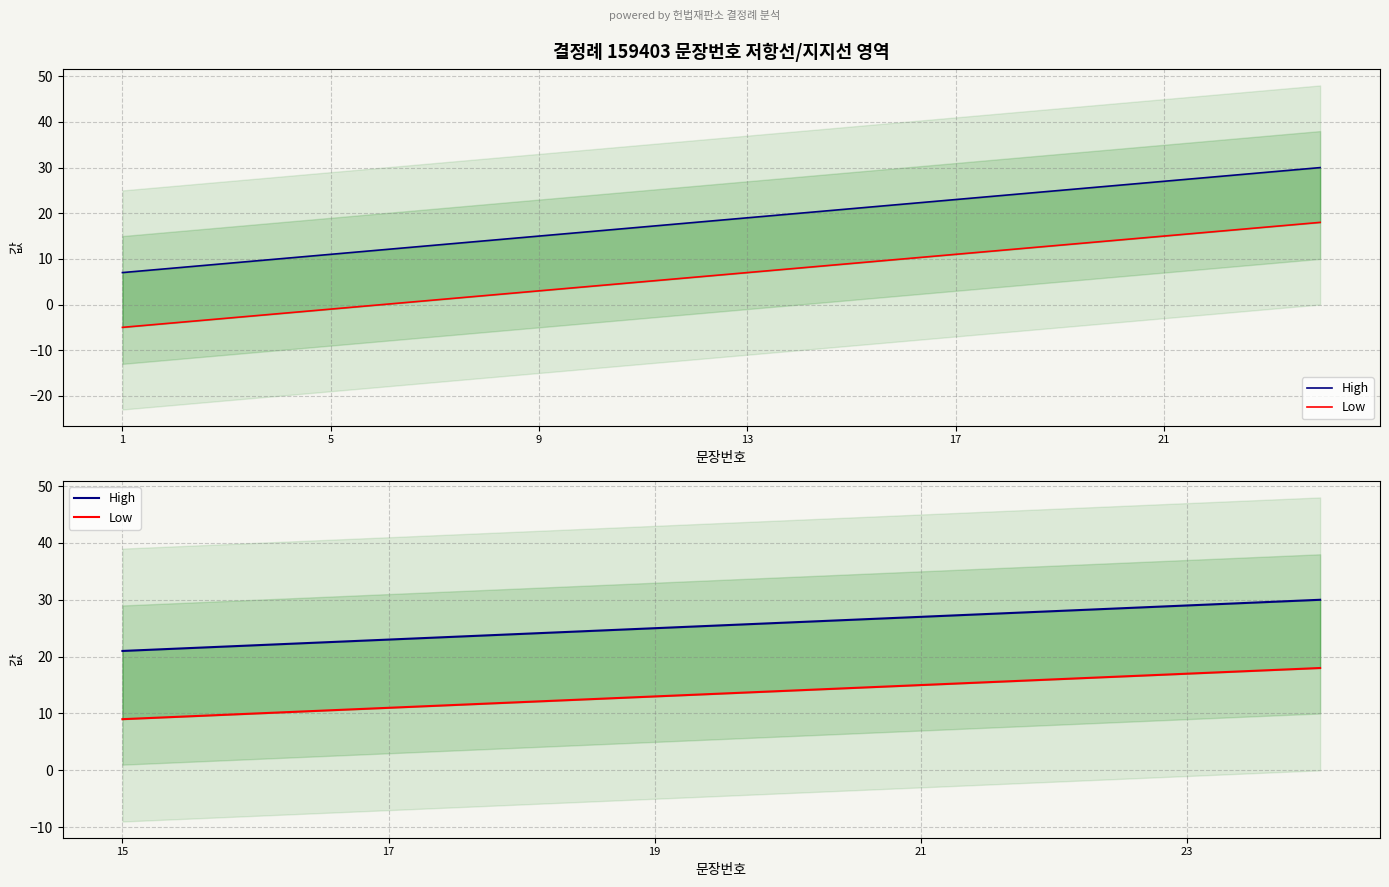

Does the chart display data point markers on the line(s)?

No